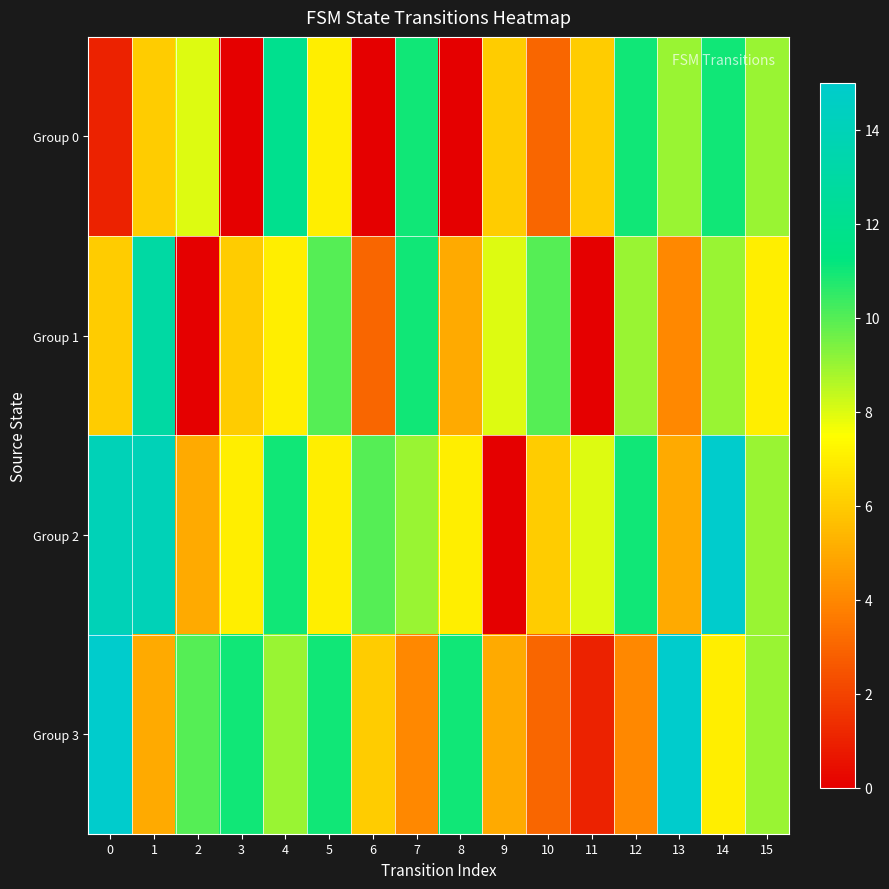

Which series changed the most between 0 and 8?

Group 2